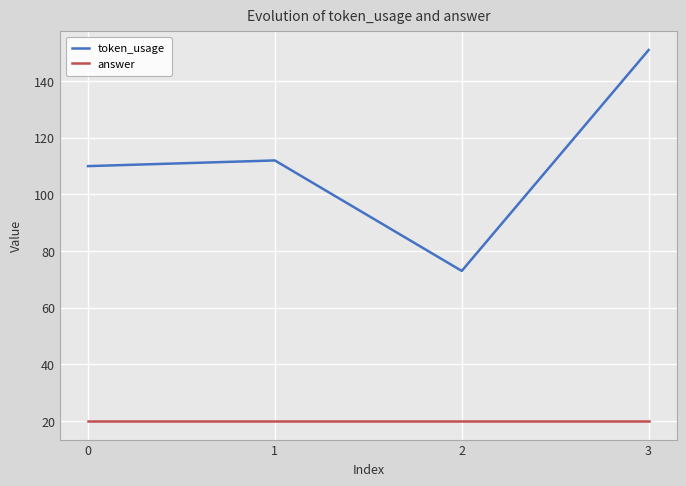

Which series has the widest spread of values?

token_usage